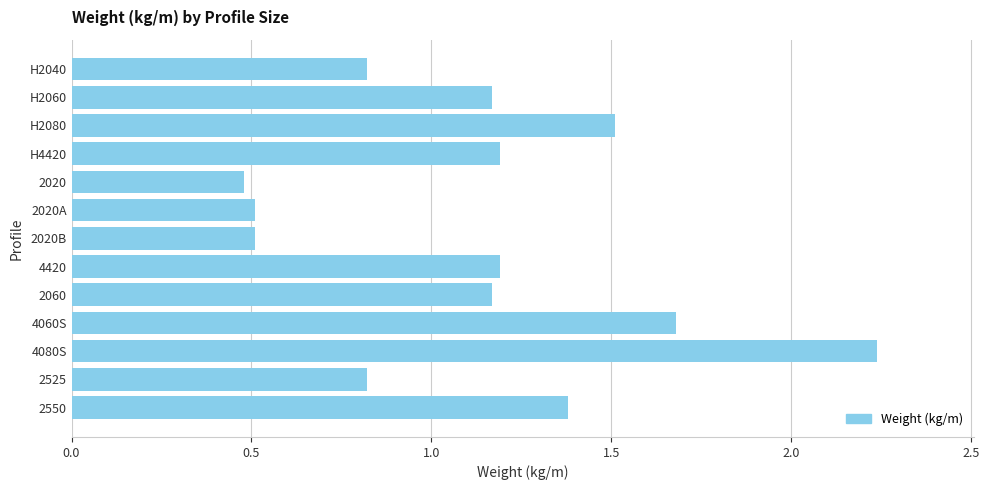

Between 4080S and 4060S, which is larger?

4080S